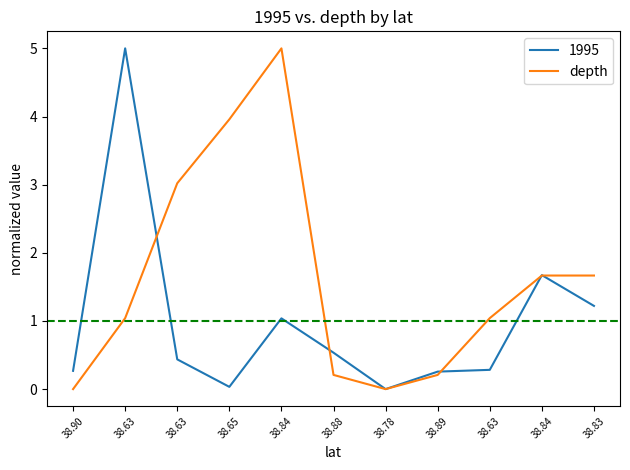

How many lines are shown in the chart?

2